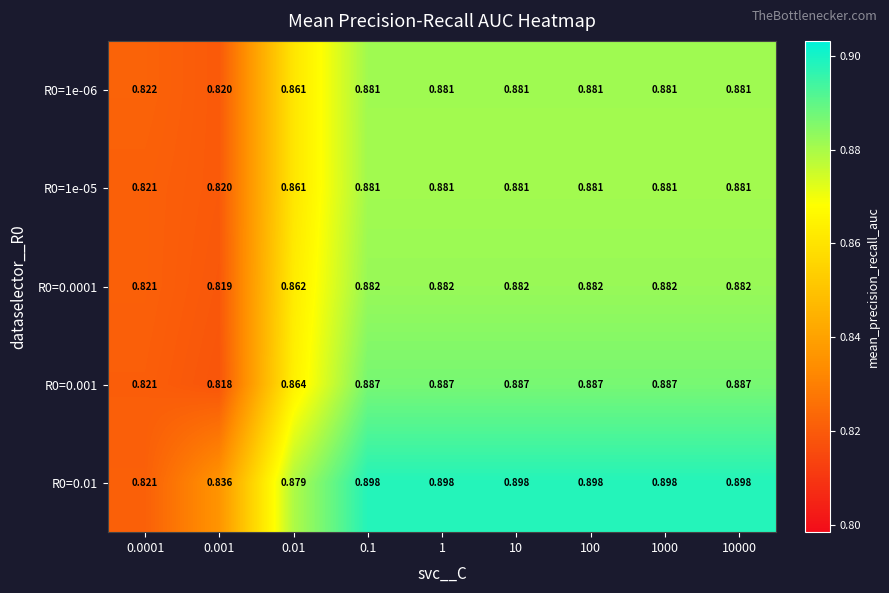

Is the value of R0=0.001 at 0.1 greater than the value of R0=1e-06 at 1?

Yes